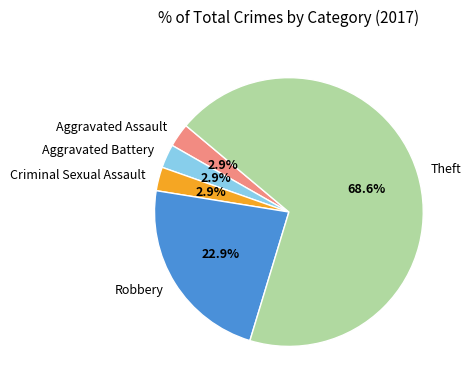

Count the number of slices in the pie.

5